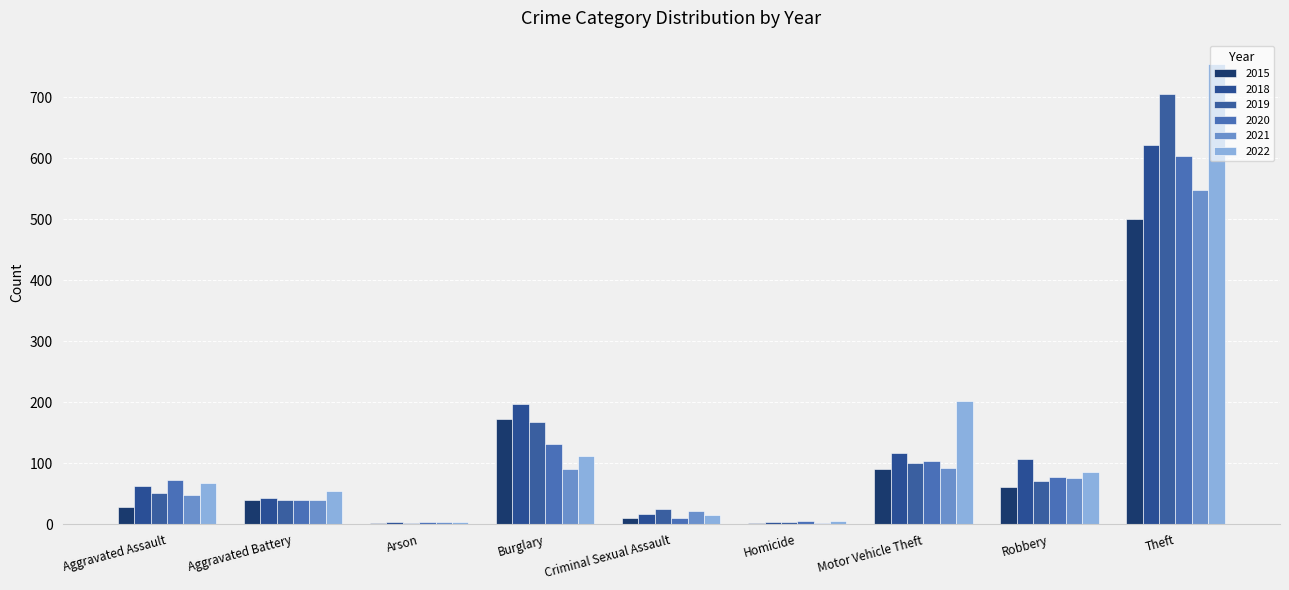

Does the chart contain stacked bars?

No